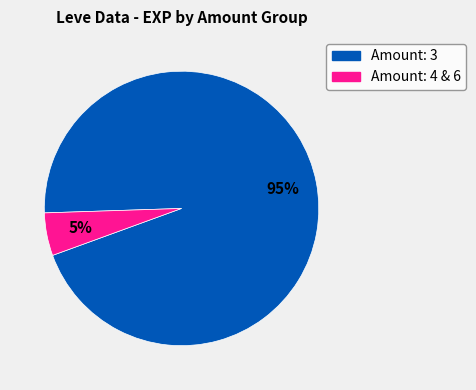

How many slices are in this pie chart?

2